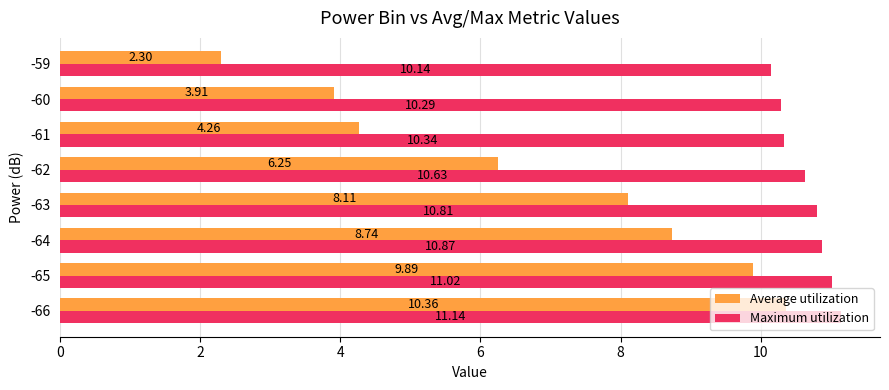

What is the spread (max minus min) of values at -63?

2.7